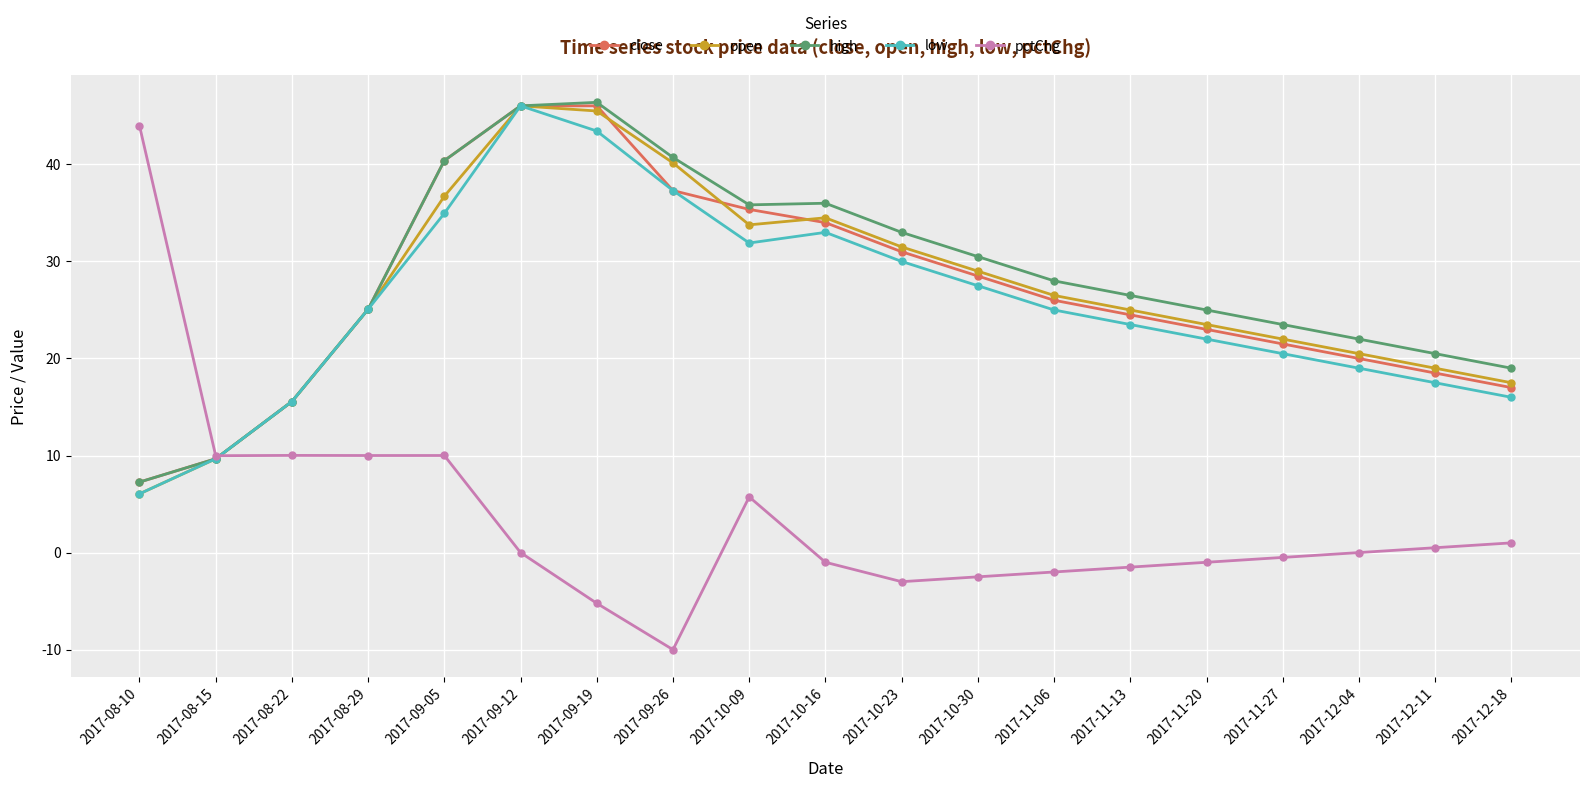

The value of open at 2017-12-04 is 20.5. True or false?

True